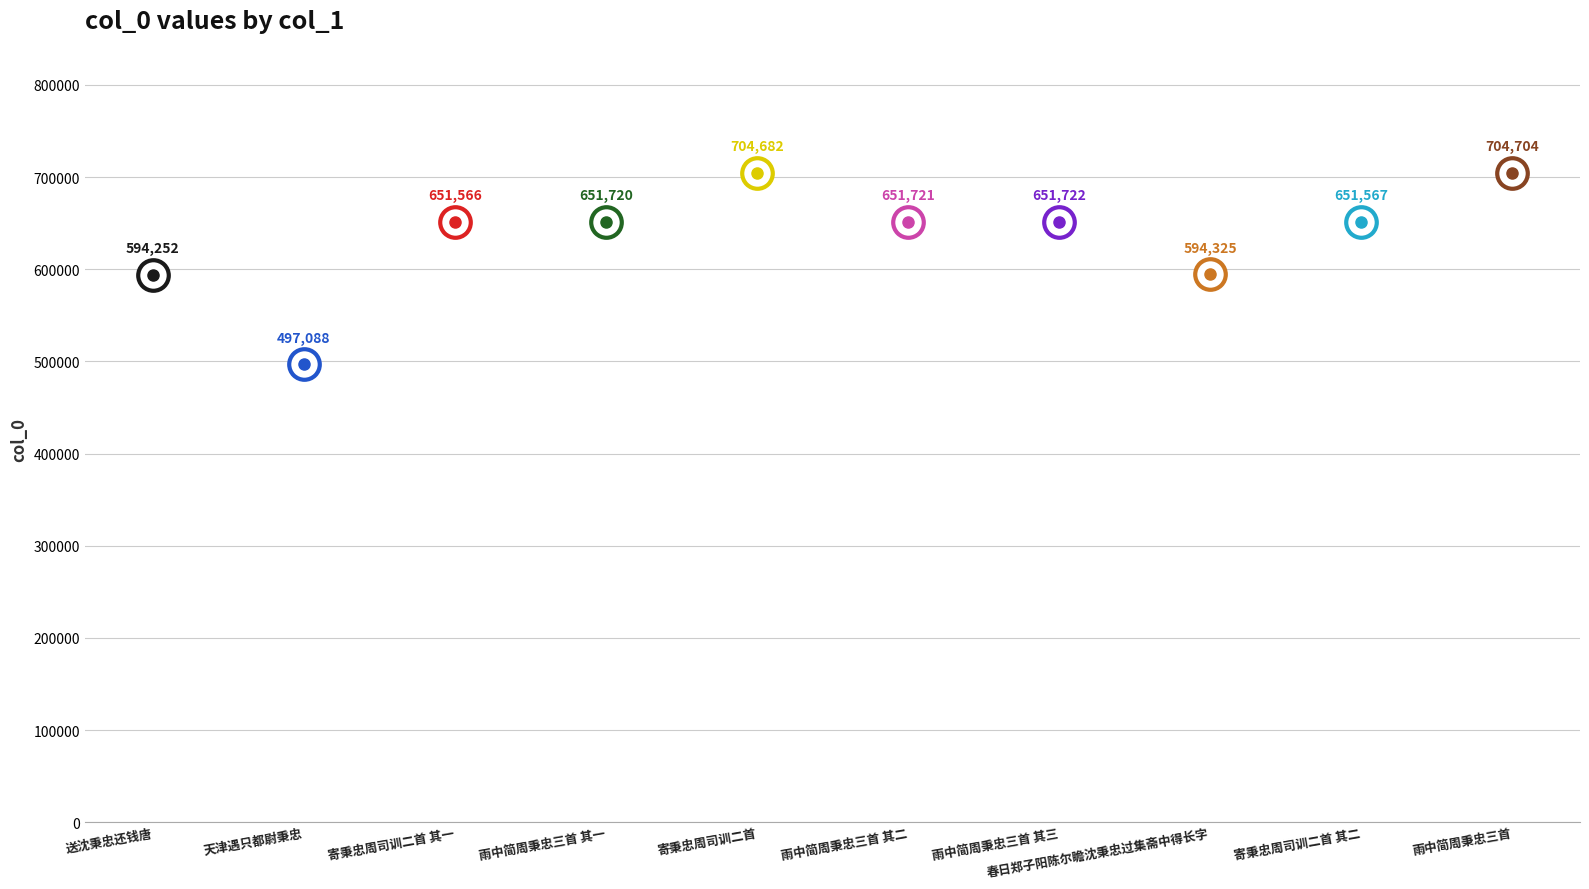

How many lines are shown in the chart?

1